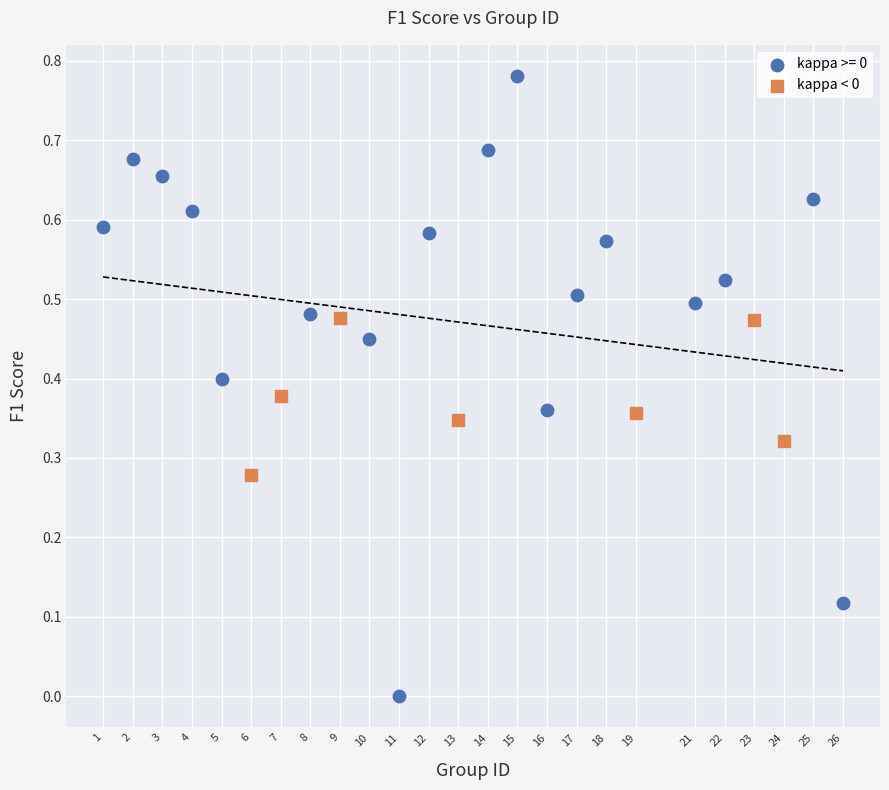

Which series has the widest spread of Y values?

kappa >= 0